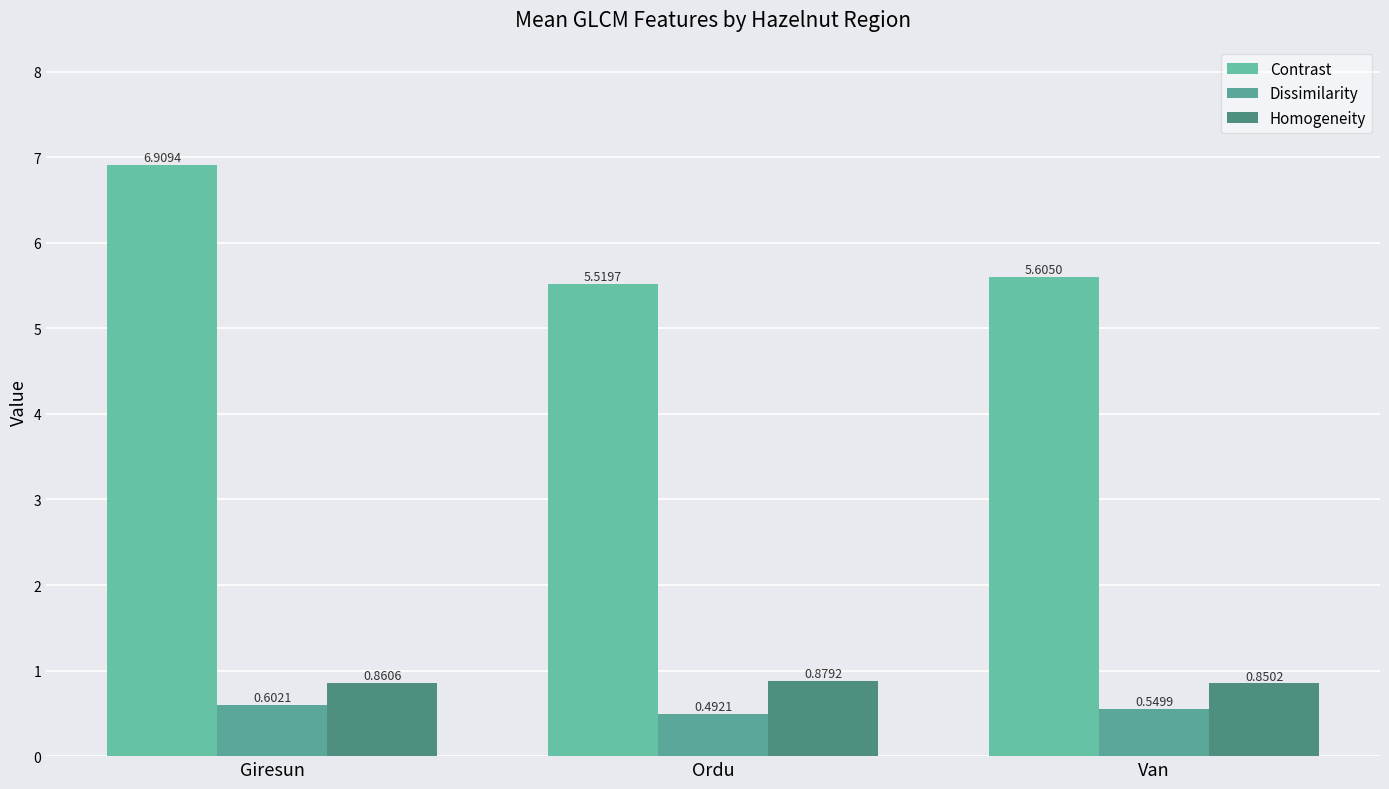

Are the bars horizontal?

No